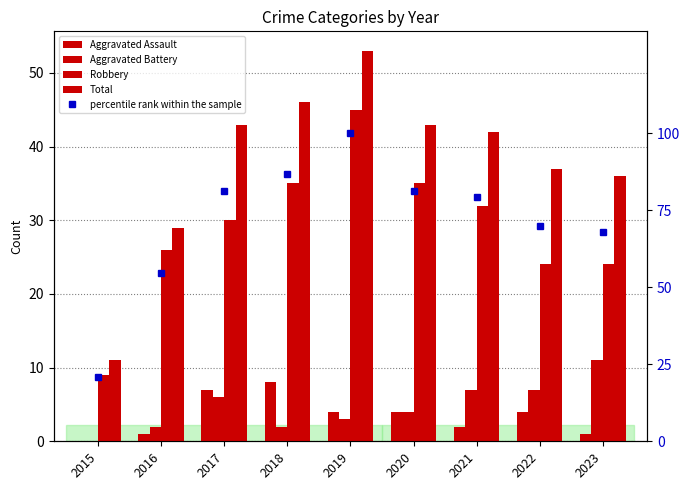

What is the sum of the percentile rank within the sample values at 2019 and 2018?

186.8